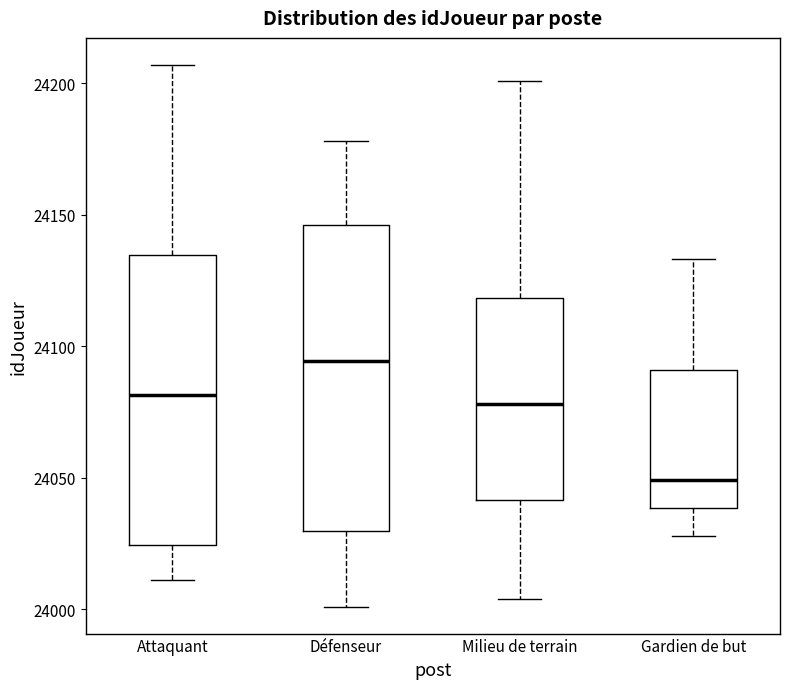

Which box's median line is the lowest?

Gardien de but